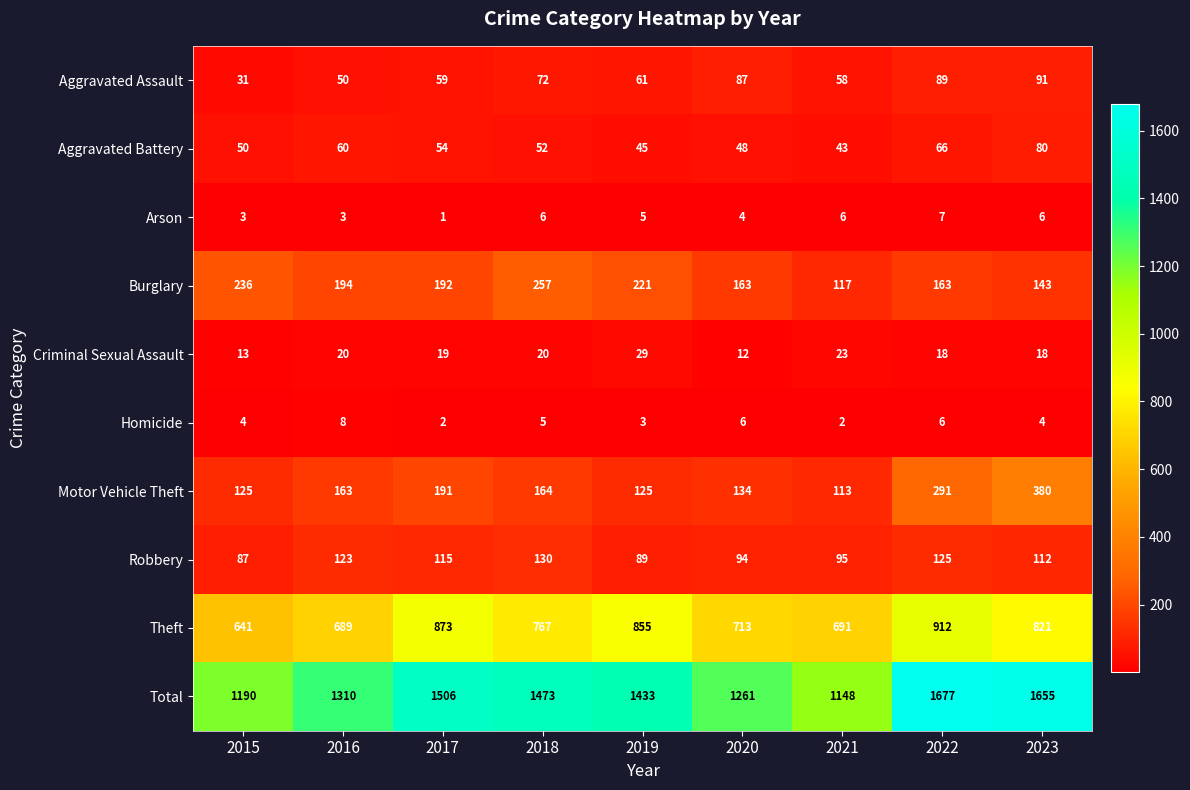

Where is Theft nearest to the value 776?

2018